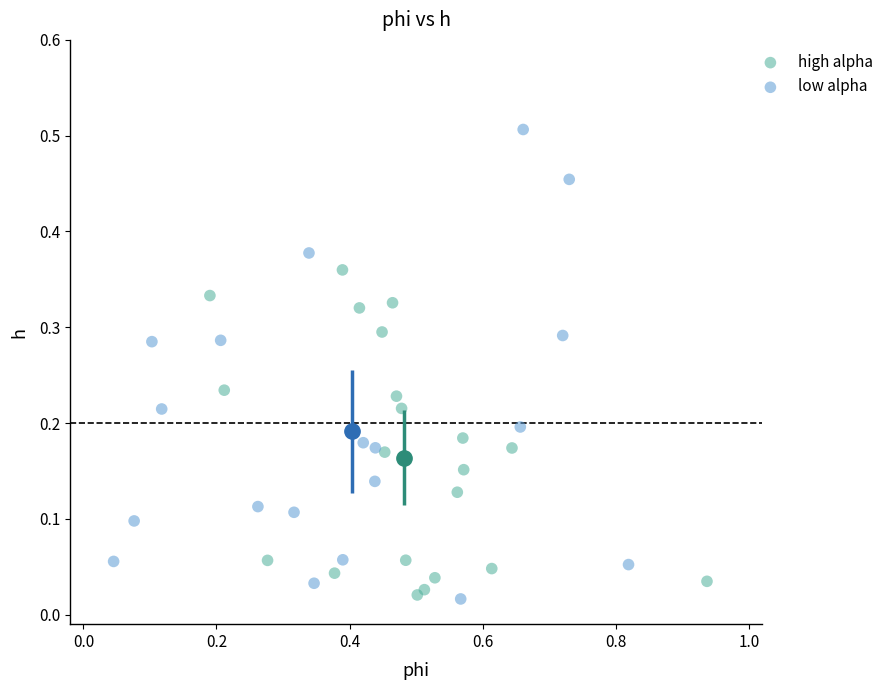

Which series has the widest spread of Y values?

low alpha